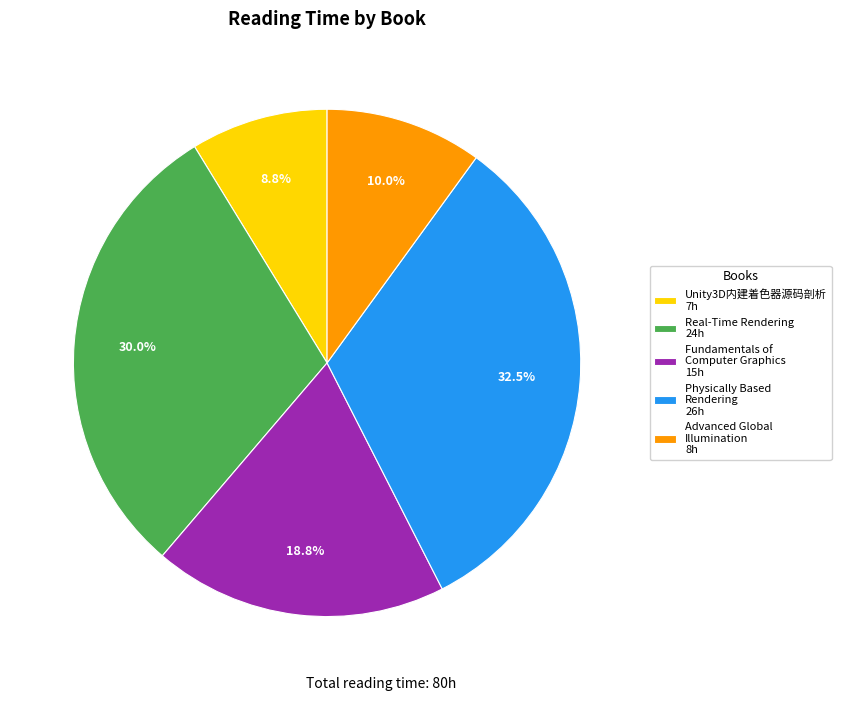

Combined, do Unity3D内建着色器源码剖析 7h and Fundamentals of Computer Graphics 15h account for over 50%?

No